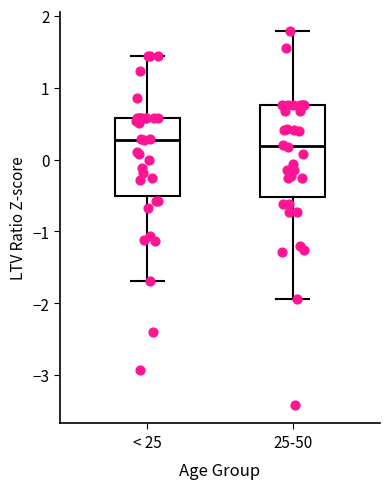

Where is the lower edge of the box for 25-50 on the y-axis? The values are not printed on the chart, so give them approximately, as read against the axis.

-0.5